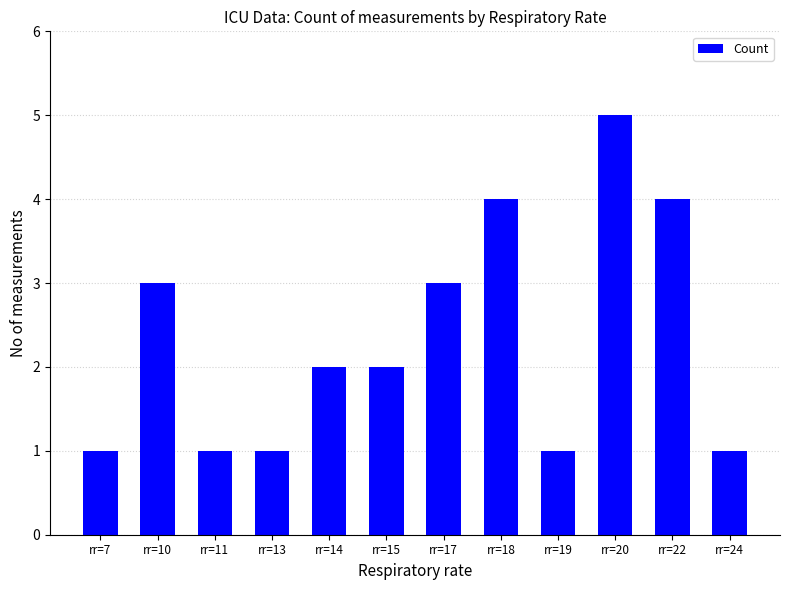

What is the sum of the values at rr=7 and rr=17?

4